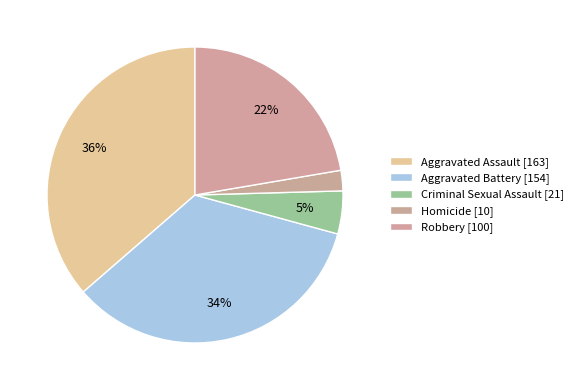

How many slices are in this pie chart?

5